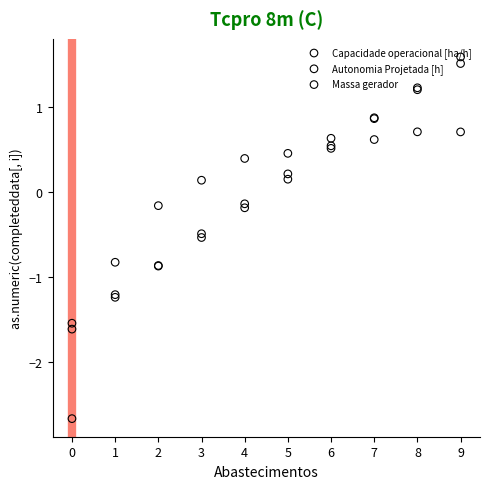

Which series contains the highest Y value?

Massa gerador